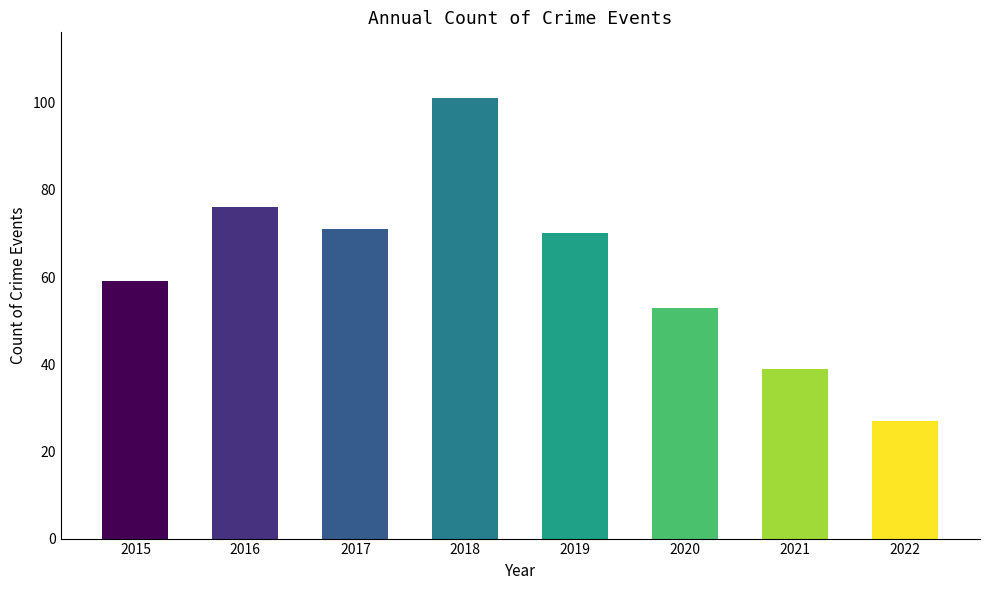

How many bars are there in total?

8